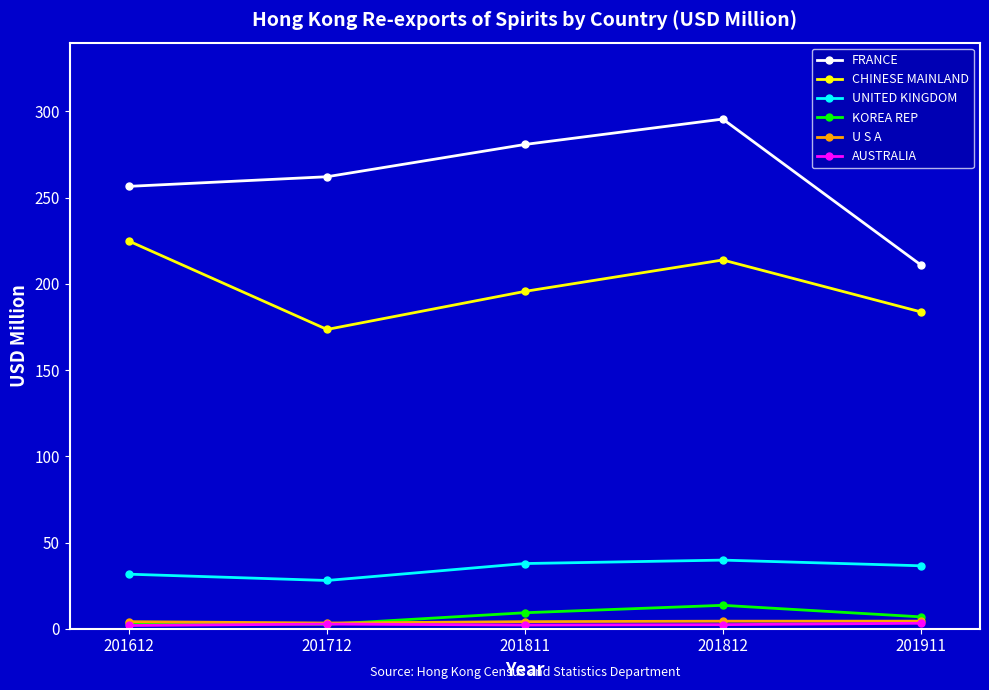

Which series changed the most between 201712 and 201911?

FRANCE